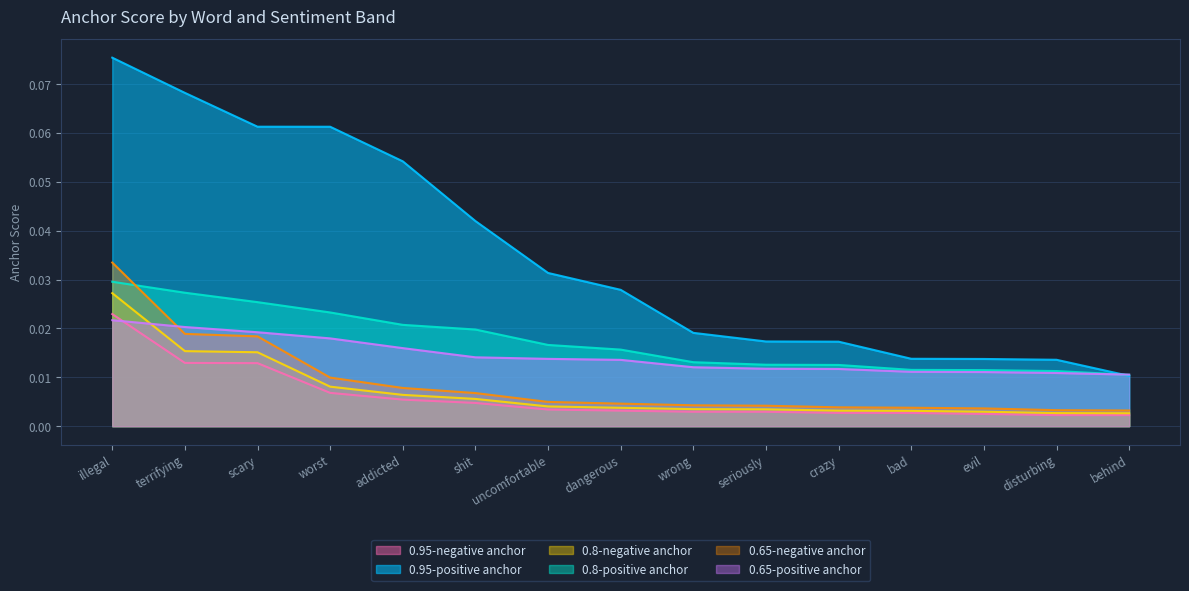

True or false: 0.65-negative anchor has a value of 0.0 at evil.

False